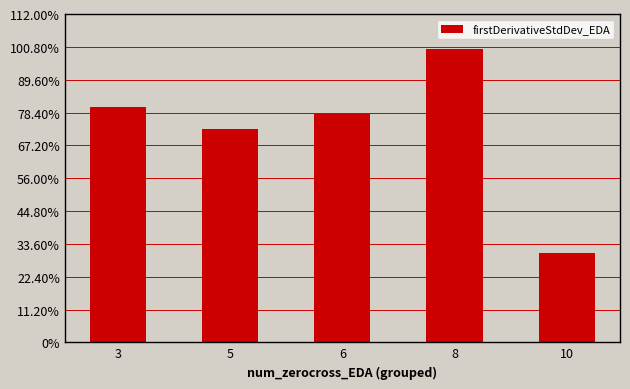

What is the difference between the maximum and minimum values?

0.7